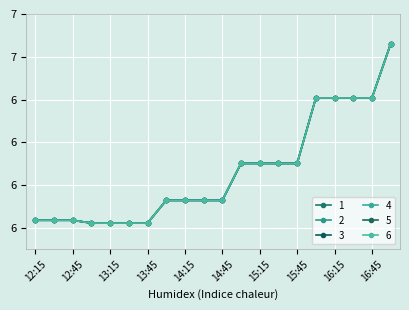

At which label does 2 reach its peak?

17:00